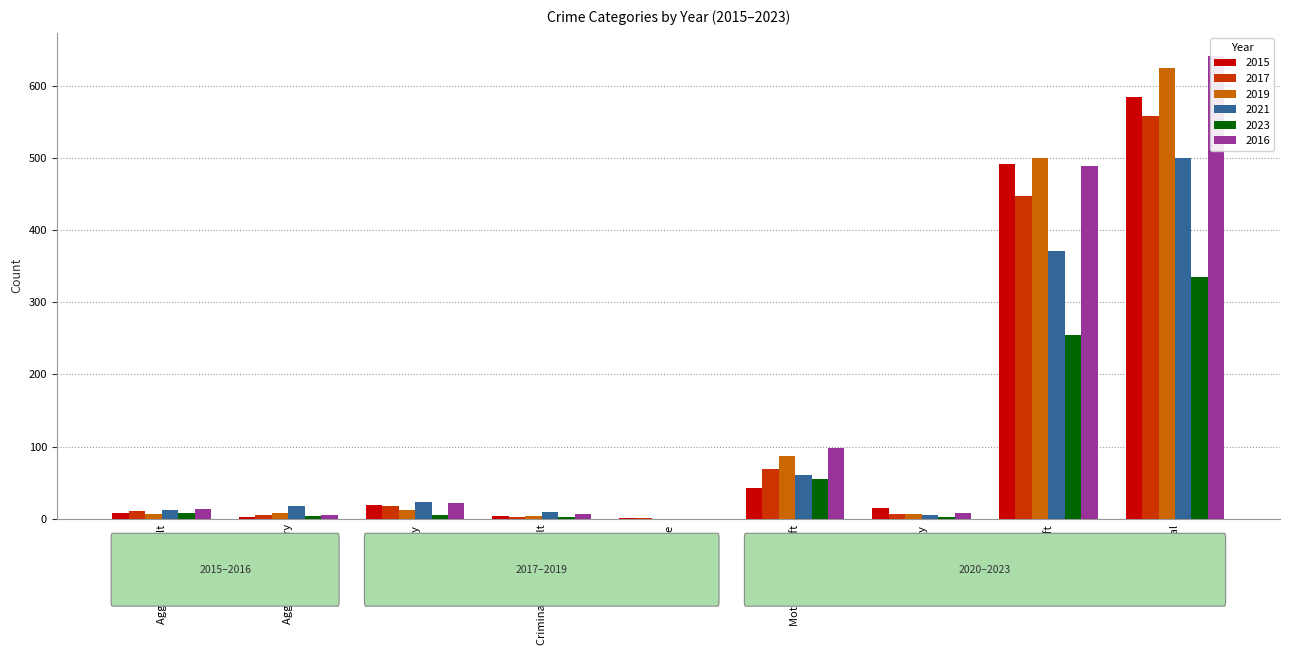

The 2023 series shows 8 at Burglary. True or false?

False